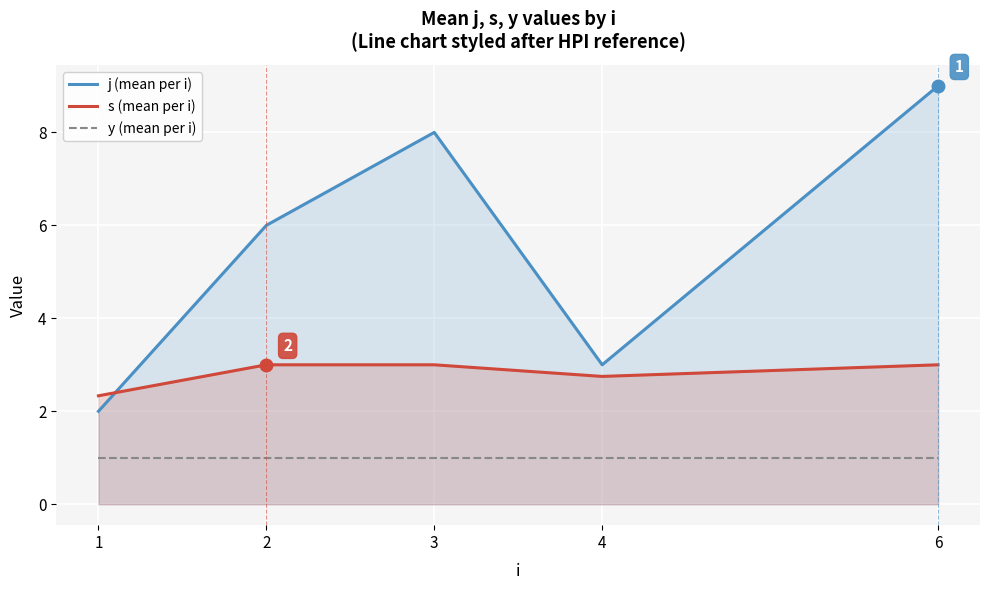

True or false: s (mean per i) and j (mean per i) cross at least once.

True